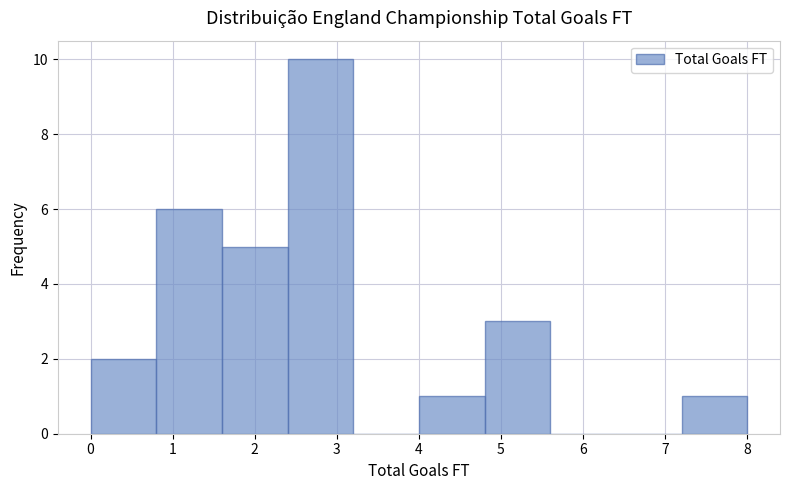

Reading left to right, list every bar in this chart as the range it spans on the x-axis followed by its height. The values are not printed on the chart, so give them approximately, as read against the axis.

0.0 to 0.8: 2
0.8 to 1.6: 6
1.6 to 2.4: 5
2.4 to 3.2: 10
3.2 to 4.0: 0
4.0 to 4.8: 1
4.8 to 5.6: 3
5.6 to 6.4: 0
6.4 to 7.2: 0
7.2 to 8.0: 1